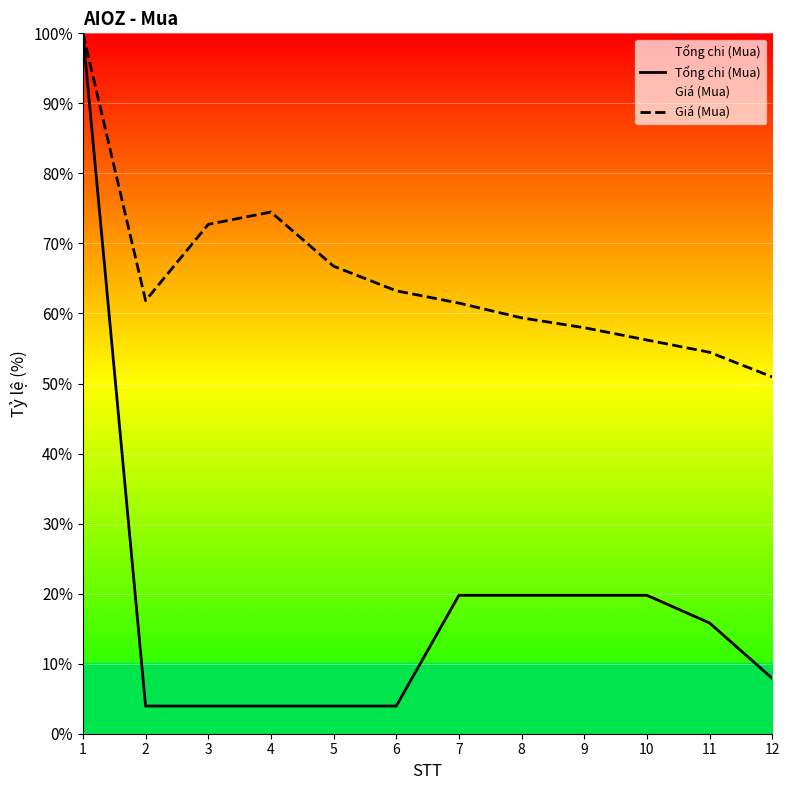

How many lines are shown in the chart?

2